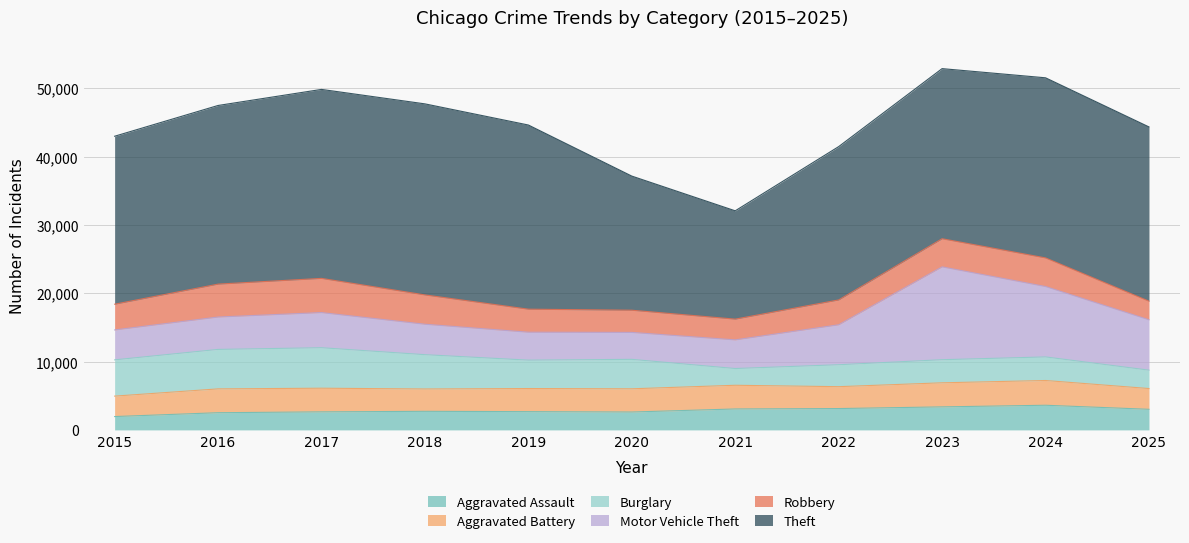

What is the difference between the second highest and second lowest values in the Aggravated Battery series?

485